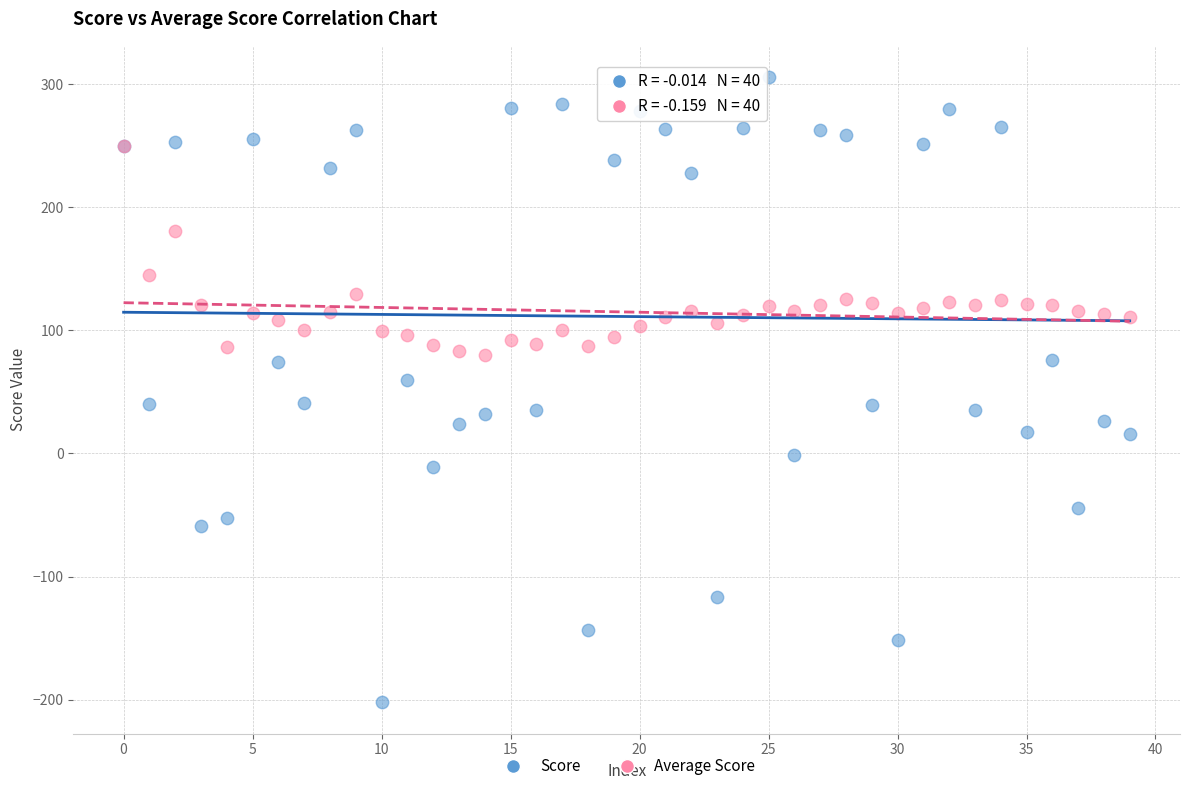

Which series reaches the minimum Y coordinate?

Score